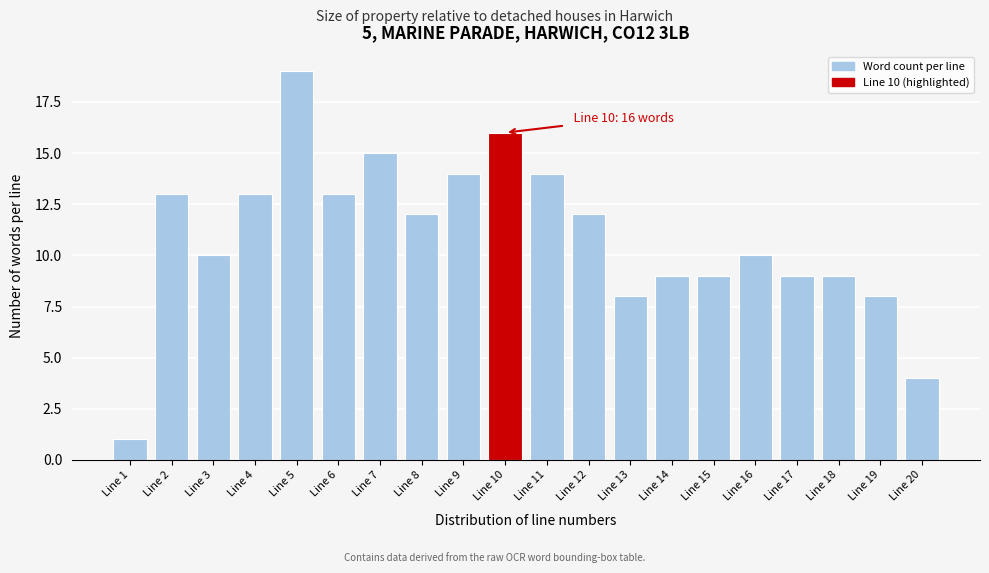

Reading left to right, what are all the values shown in this chart?

Line 1=1	Line 2=13	Line 3=10	Line 4=13	Line 5=19	Line 6=13	Line 7=15	Line 8=12	Line 9=14	Line 10=16	Line 11=14	Line 12=12	Line 13=8	Line 14=9	Line 15=9	Line 16=10	Line 17=9	Line 18=9	Line 19=8	Line 20=4